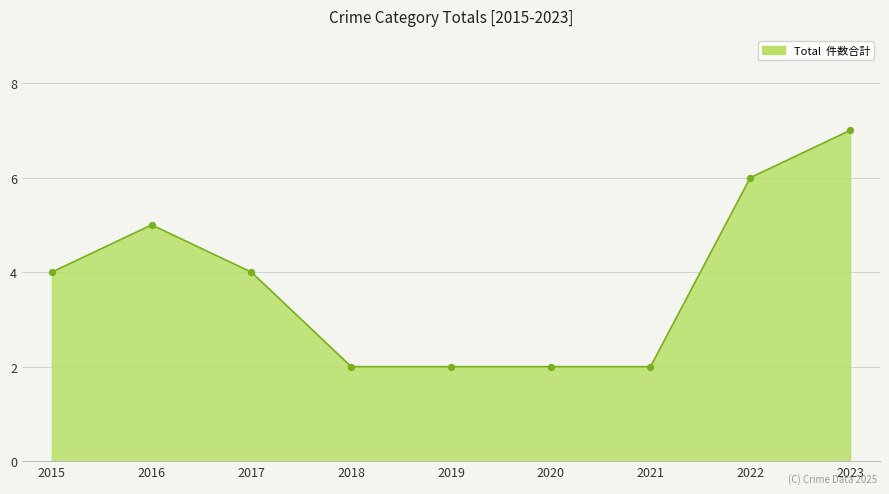

Between 2015 and 2021, which is larger?

2015